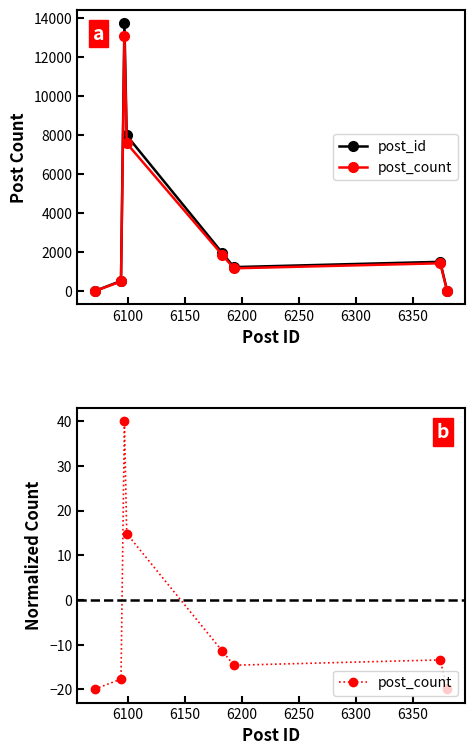

Is it true that post_count equals -12.5 at 6400?

False